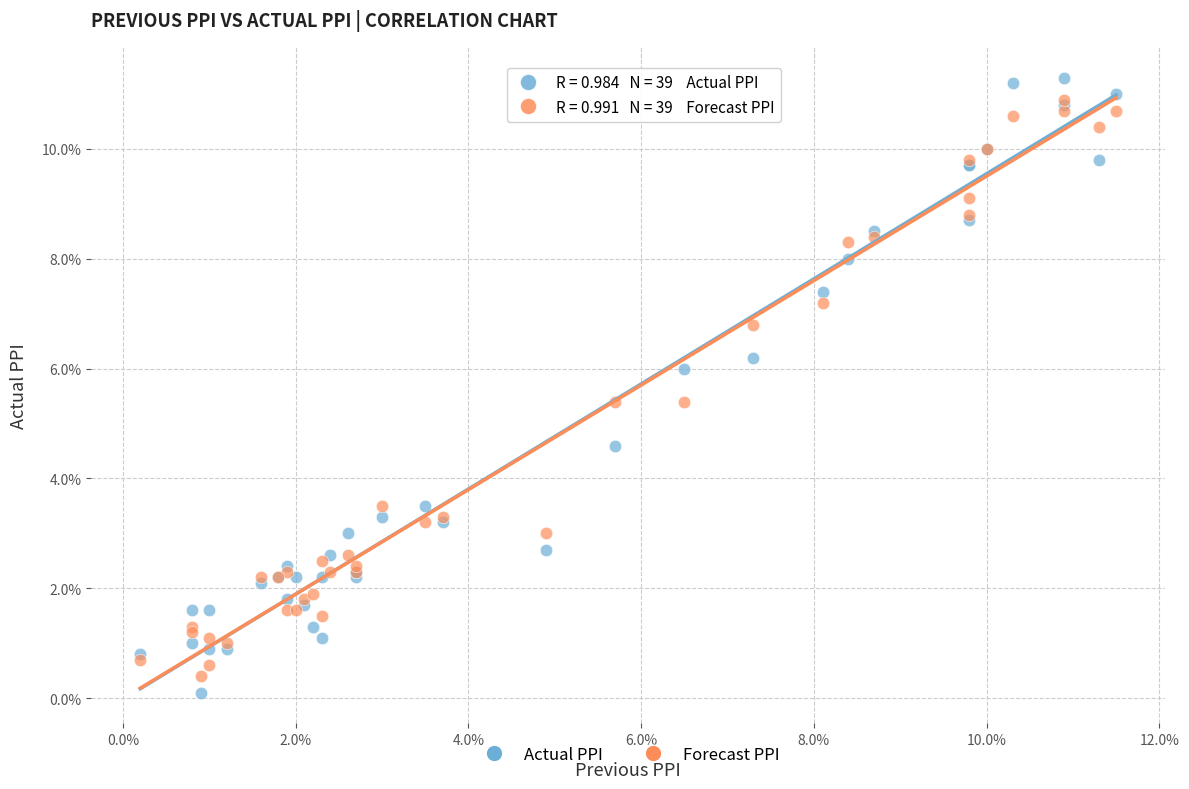

What are all the series names shown in the legend?

Actual PPI, Forecast PPI